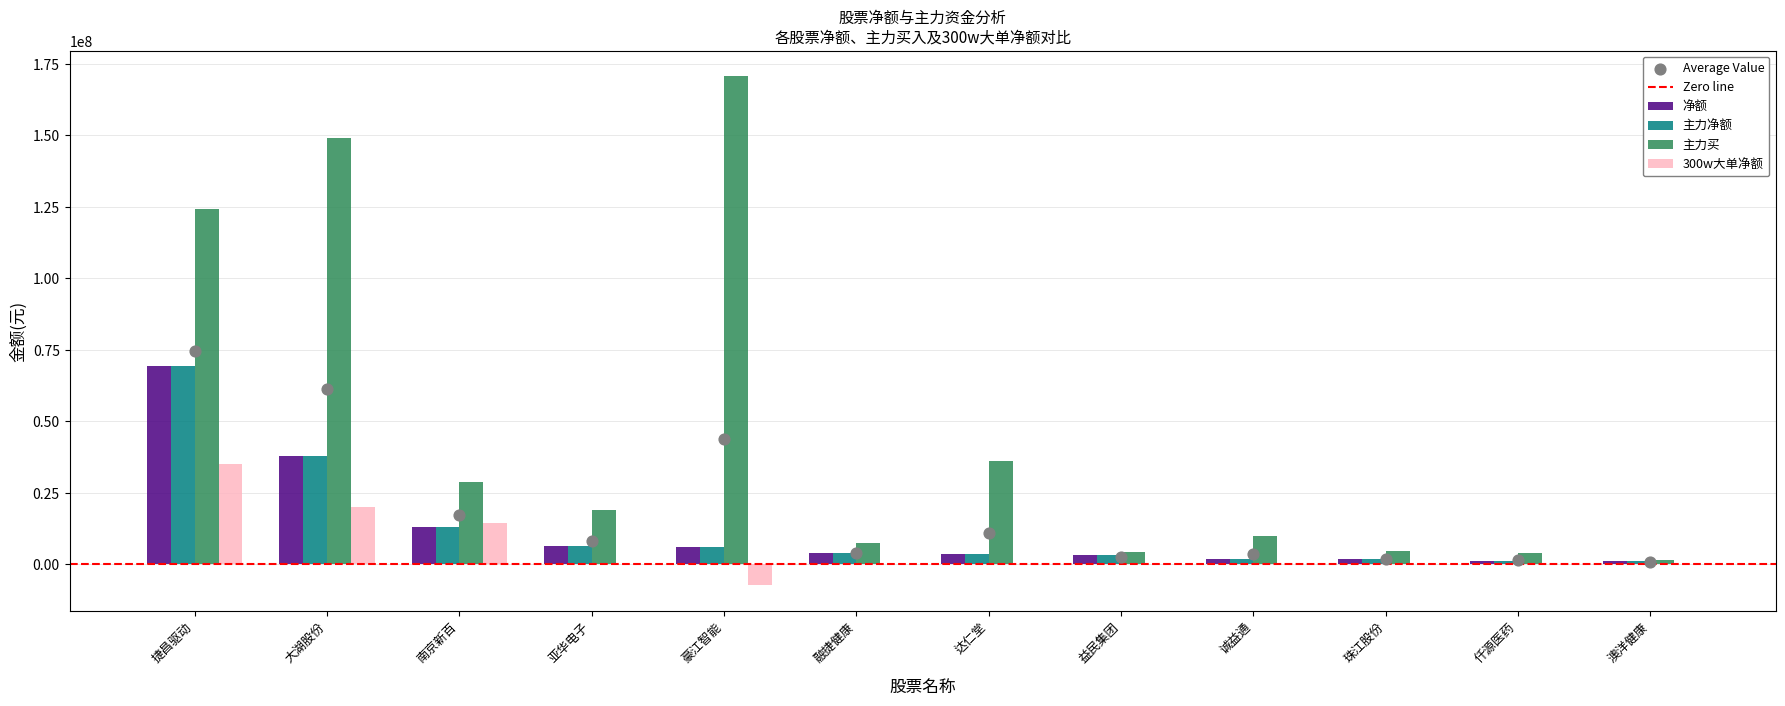

Is the value of 净额 at 仟源医药 greater than the value of 300w大单净额 at 益民集团?

Yes